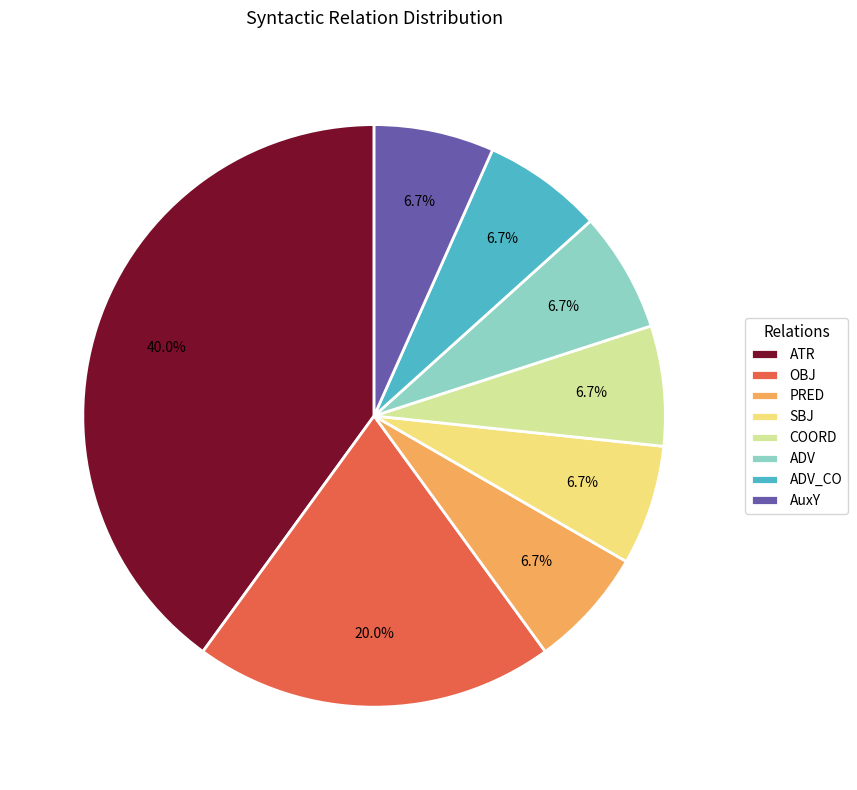

Is there any slice that represents more than half of the pie?

No